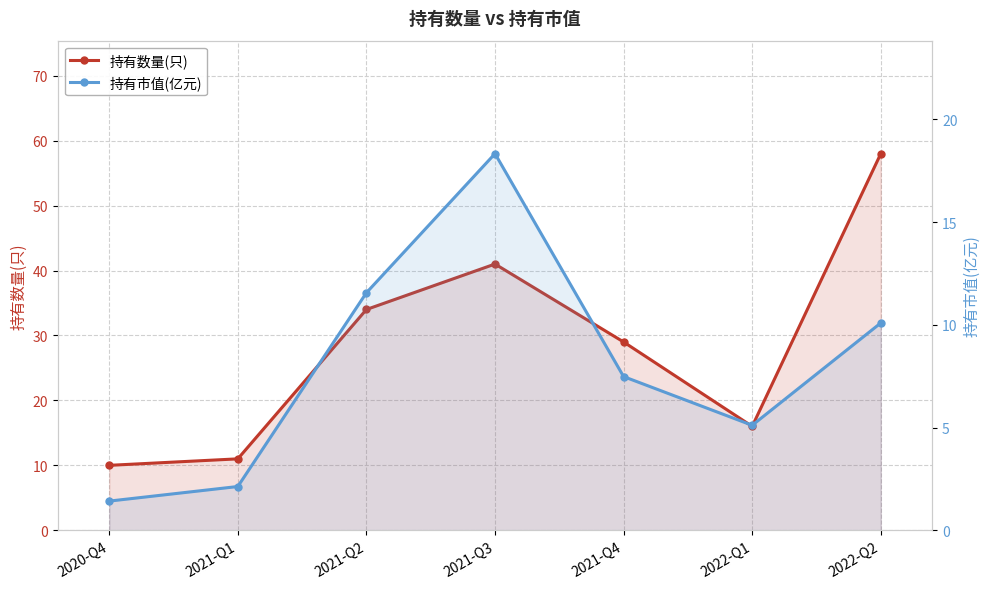

What position from the right is 2021-Q4?

3